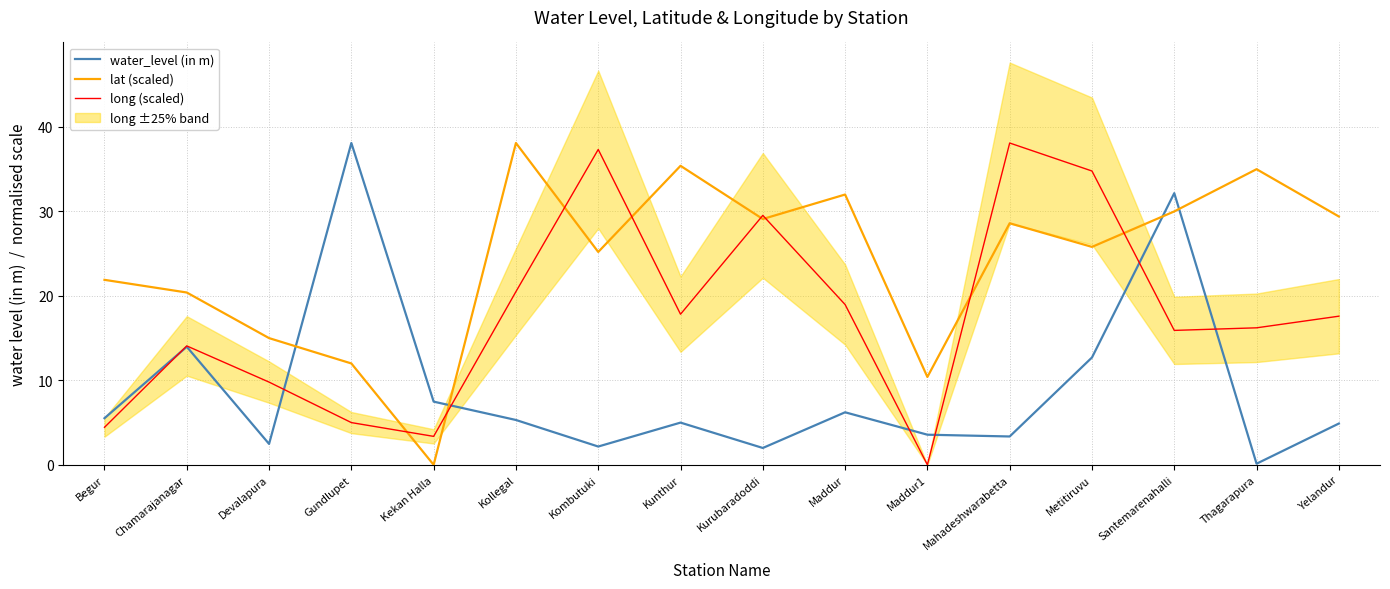

In water_level (in m), how many points are lower than both neighbors (excluding endpoints)?

5